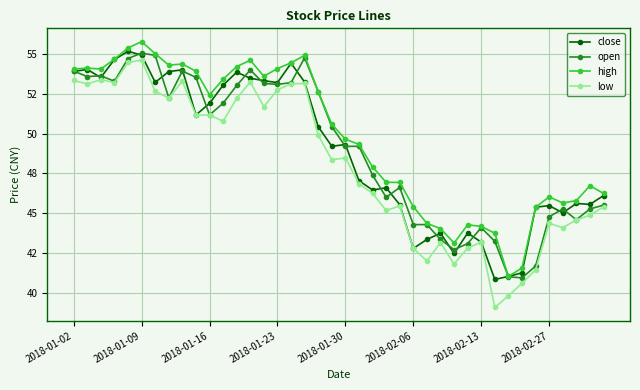

Does the chart have visible grid lines?

Yes